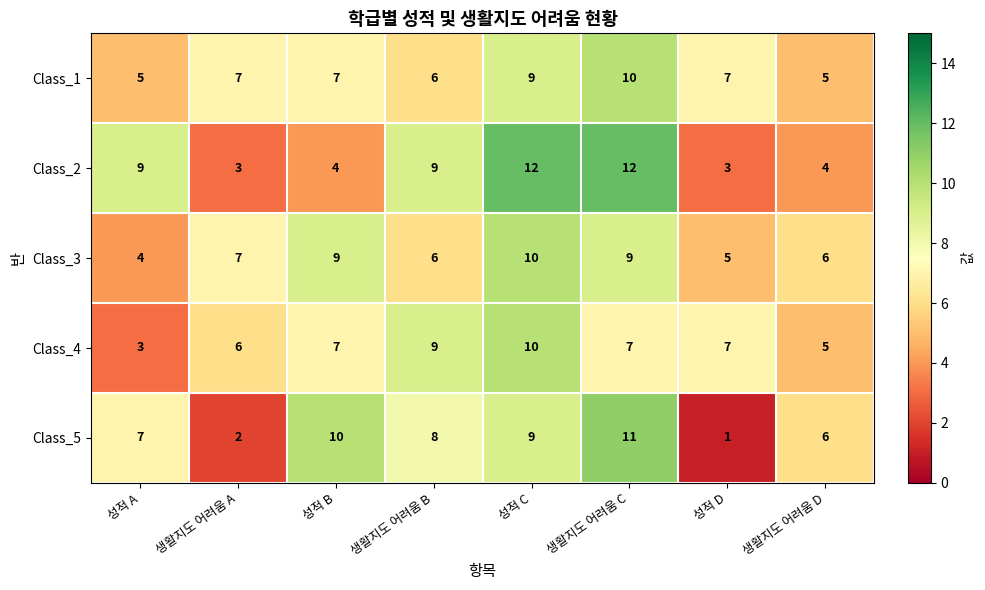

Rank the categories by Class_5 value from highest to lowest.

생활지도 어려움 C, 성적 B, 성적 C, 생활지도 어려움 B, 성적 A, 생활지도 어려움 D, 생활지도 어려움 A, 성적 D